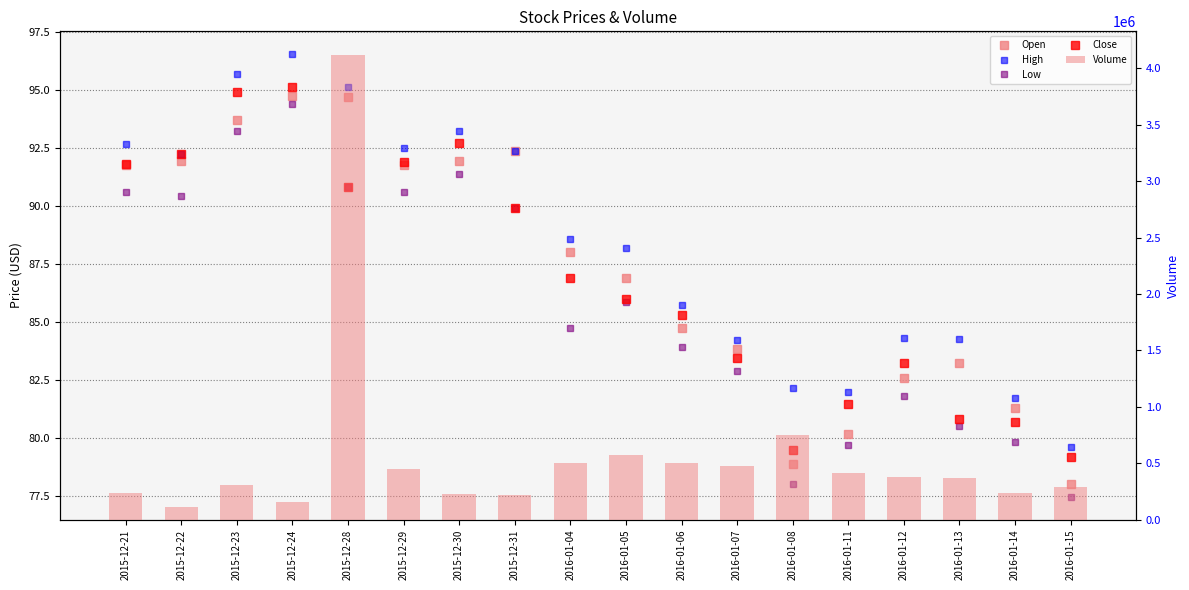

What is the spread (max minus min) of values at 2015-12-31?

219610.1